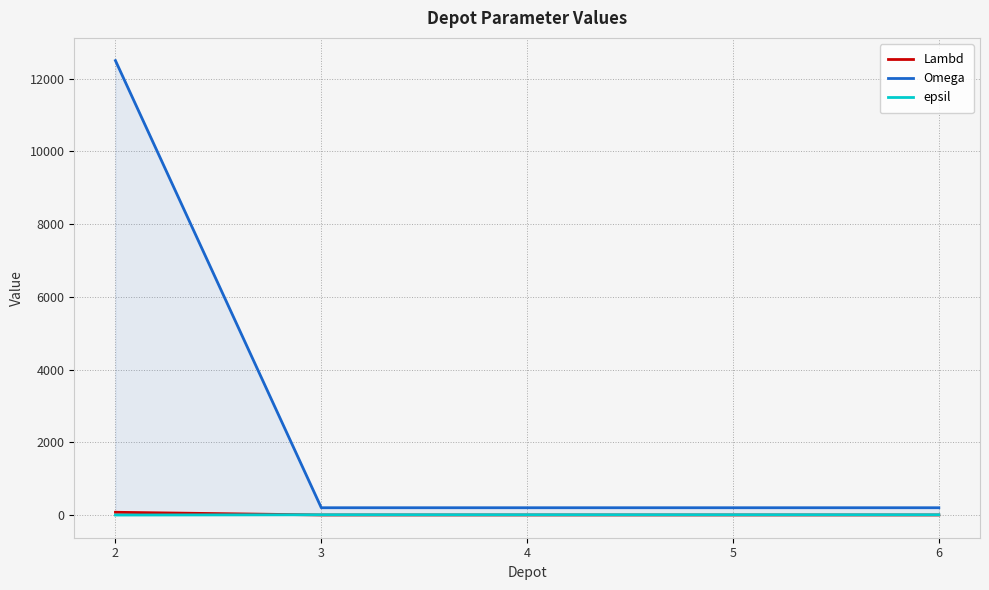

True or false: Lambd has a value of 1 at 3.

True